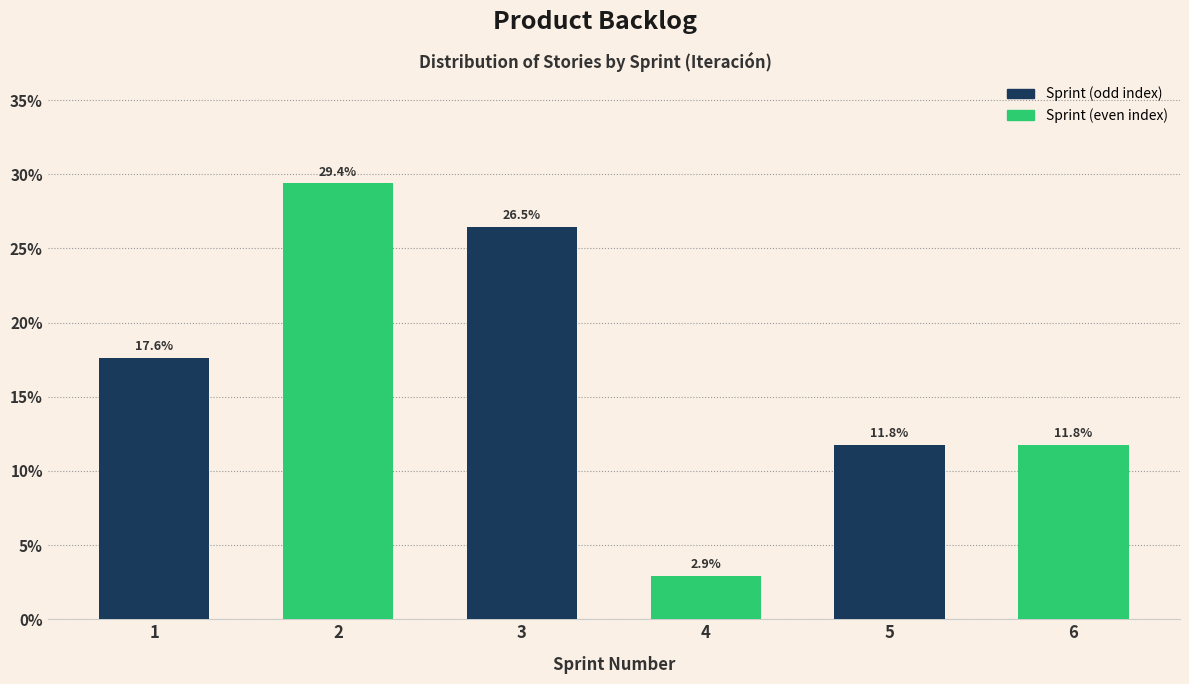

Reading left to right, list all the values displayed in this chart.

17.6	29.4	26.5	2.9	11.8	11.8